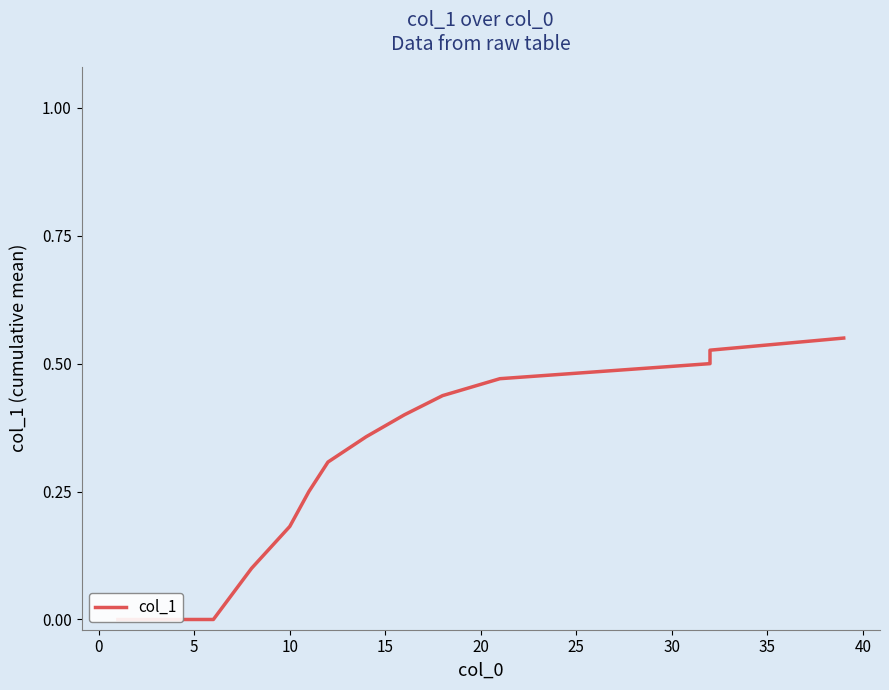

How many distinct data groups are displayed?

1